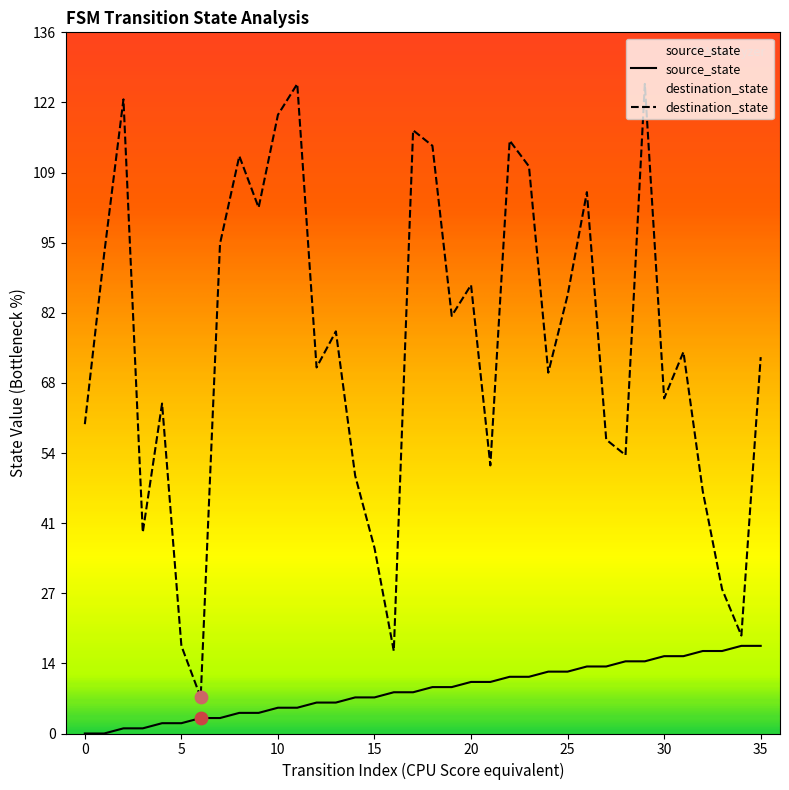

What are all the series names shown in the legend?

source_state, destination_state